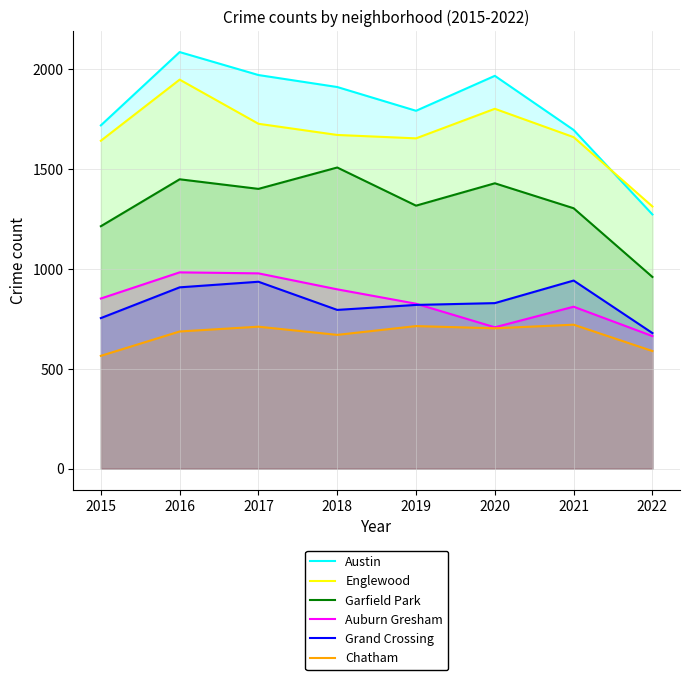

What is the sum of the Austin values at 2020 and 2021?

3663